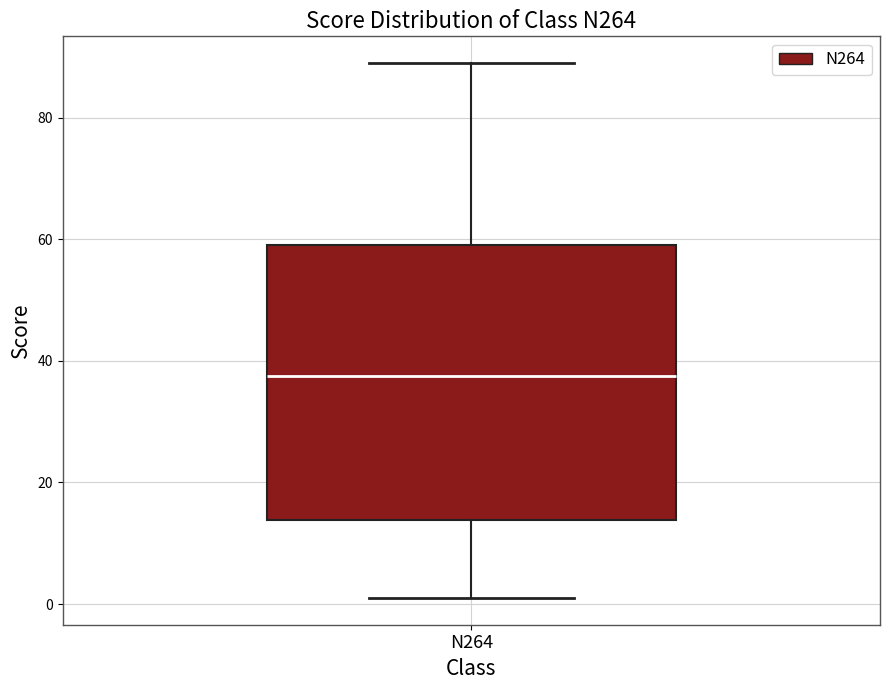

Read this box plot against the y-axis: the position of the median line, the range covered by the box, and the ends of both whiskers. The values are not printed on the chart, so give them approximately, as read against the axis.

median 38, box 14 to 60, whiskers 2 to 90